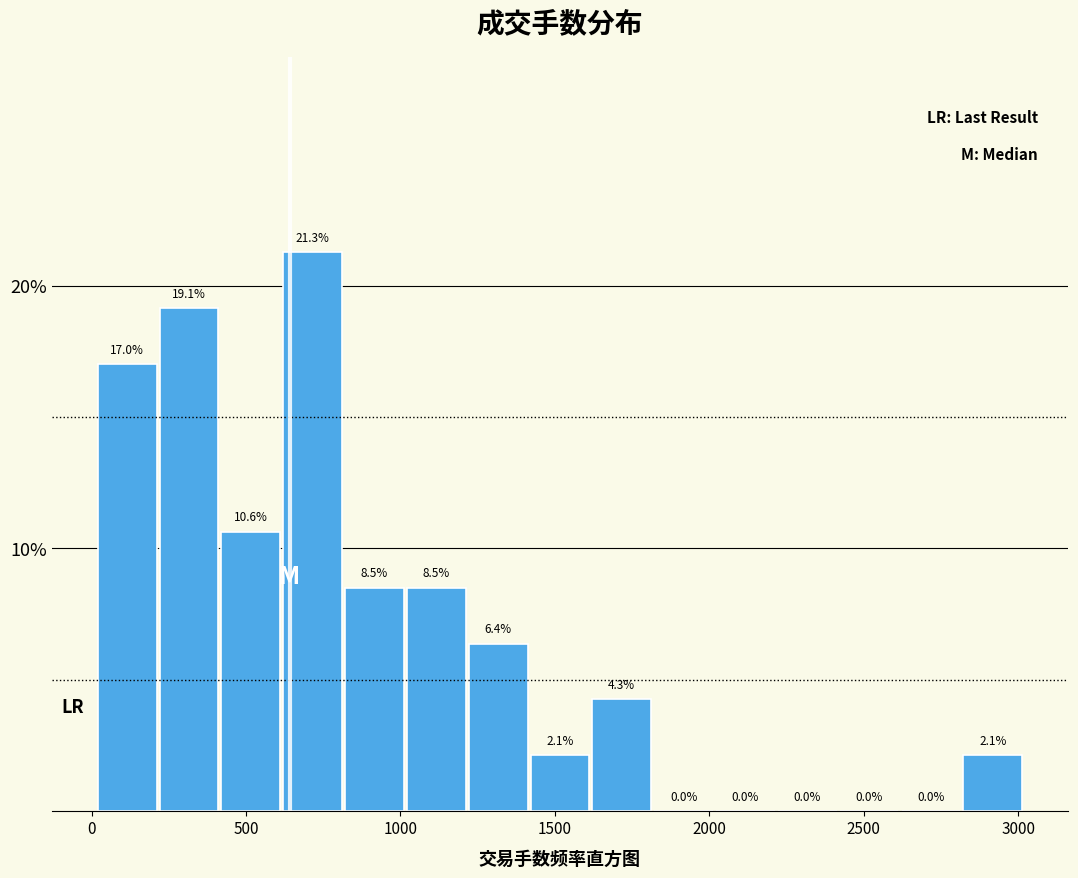

What is the height of the bar covering 1000 to 1200 on the x-axis? The bar edges are not printed on the chart, so give them approximately, as read against the axis.

8.5